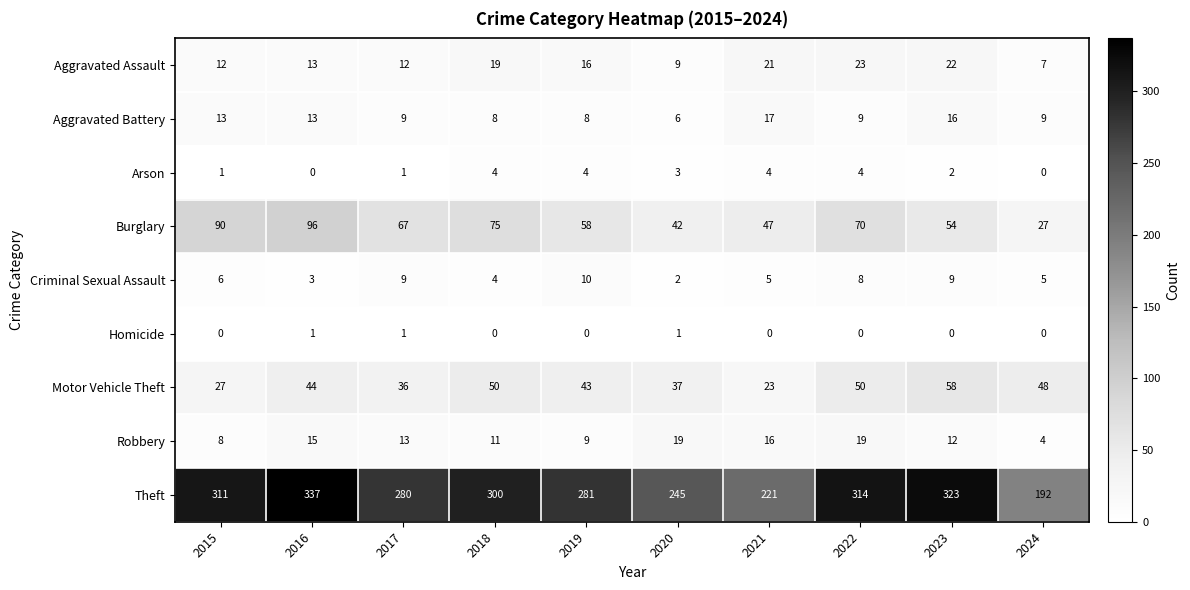

Rank the series by their maximum value, from lowest to highest.

Homicide, Arson, Criminal Sexual Assault, Aggravated Battery, Robbery, Aggravated Assault, Motor Vehicle Theft, Burglary, Theft